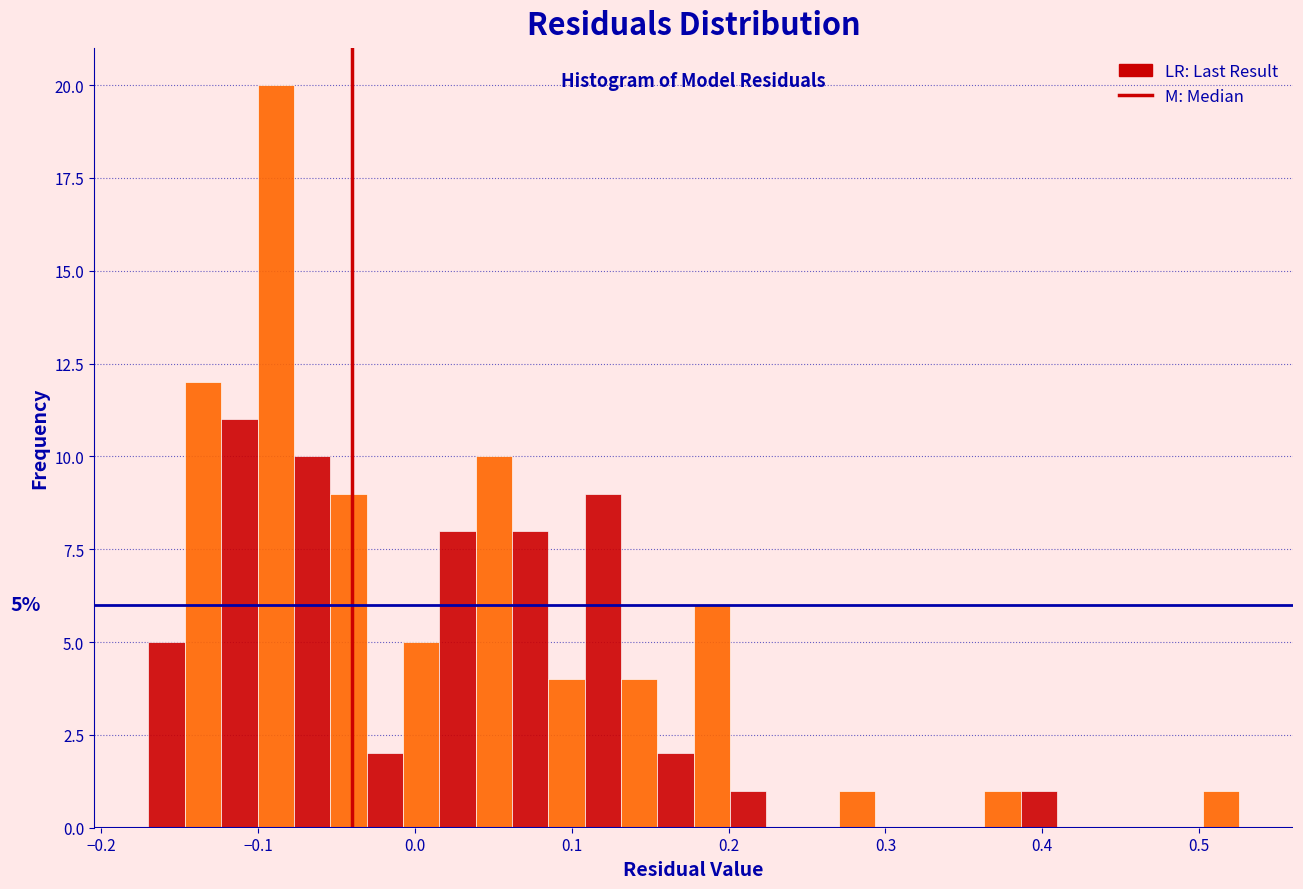

Read against the x-axis, roughly where is the centre of the tallest bar?

-0.09